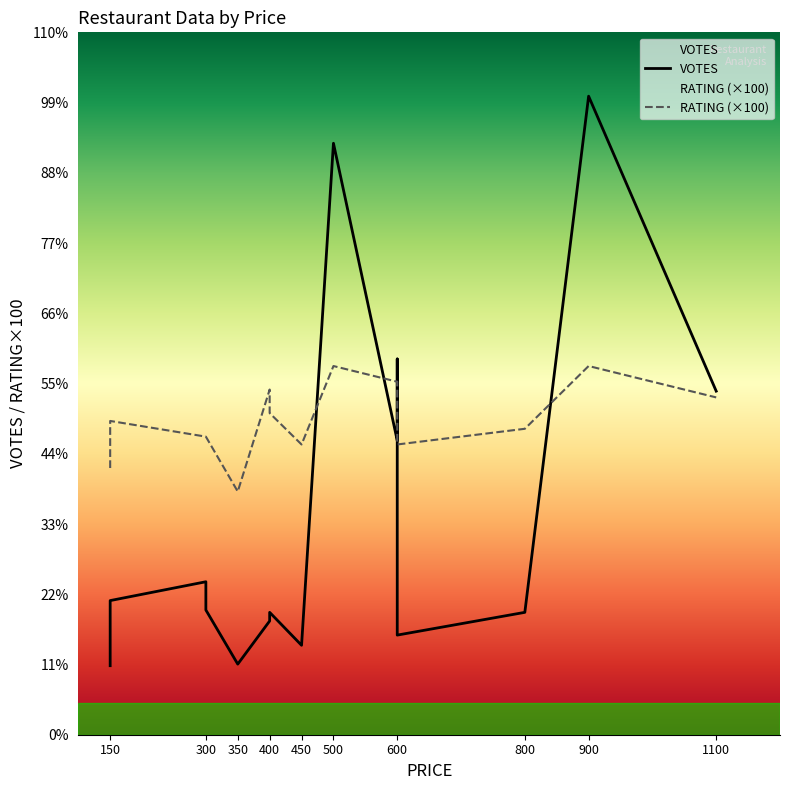

Which label corresponds to the largest value in the chart?

900